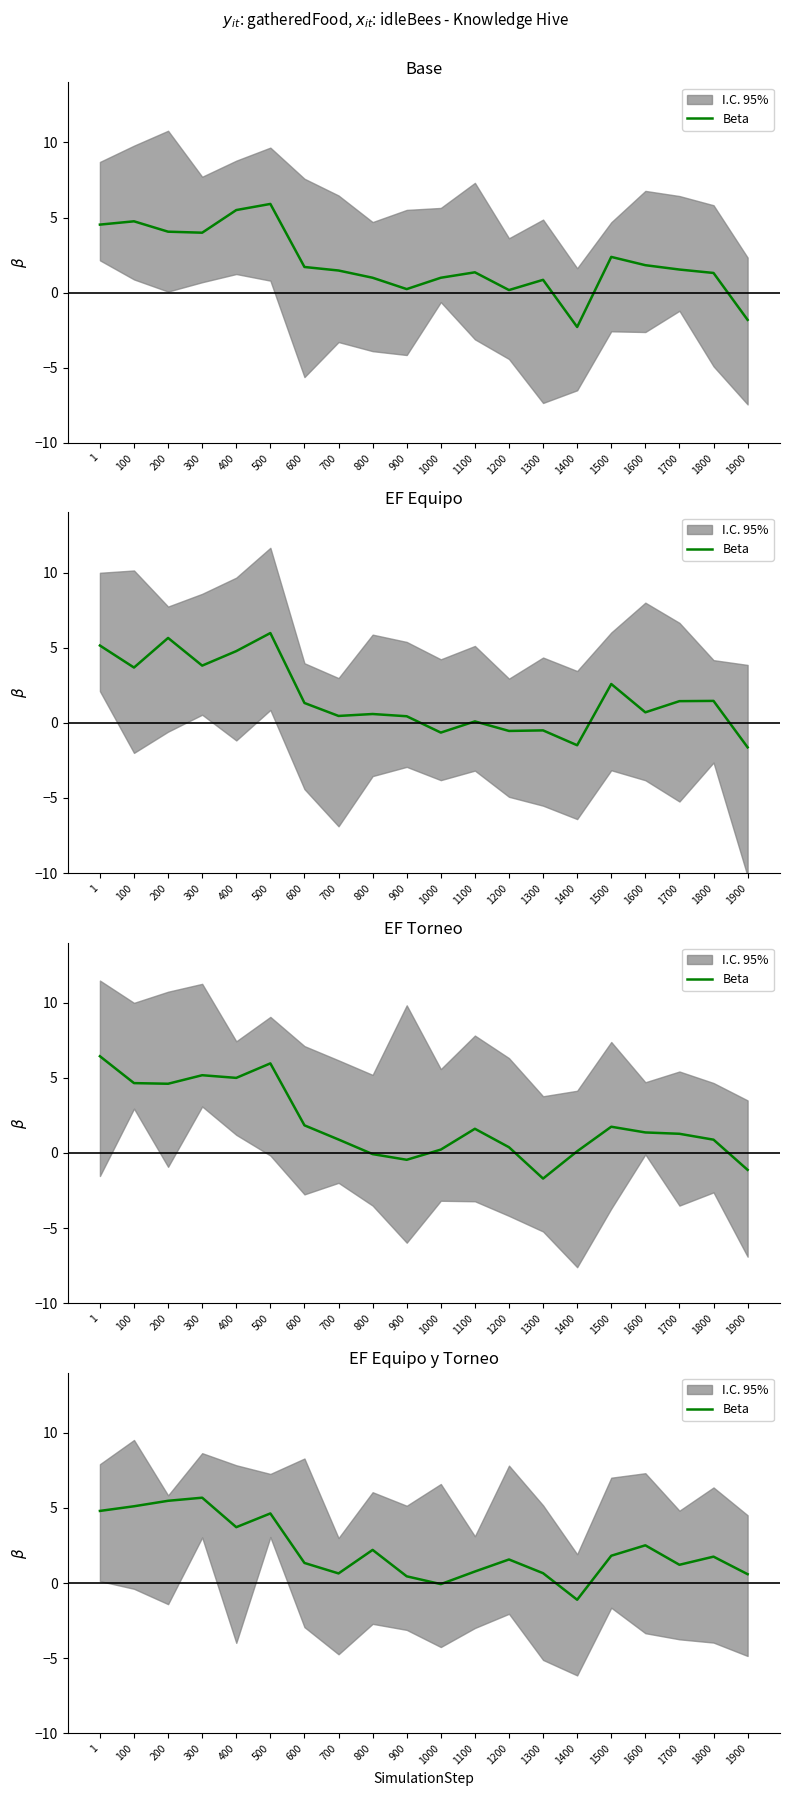

Where is the data nearest to the value 2?

1500